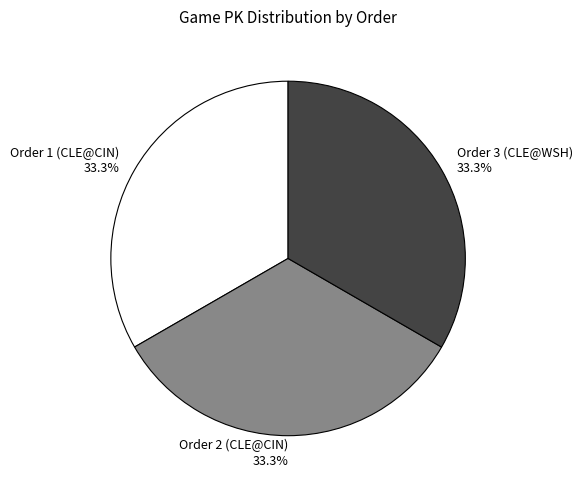

Is it true that Order 2 (CLE@CIN) is 41% of the pie?

False